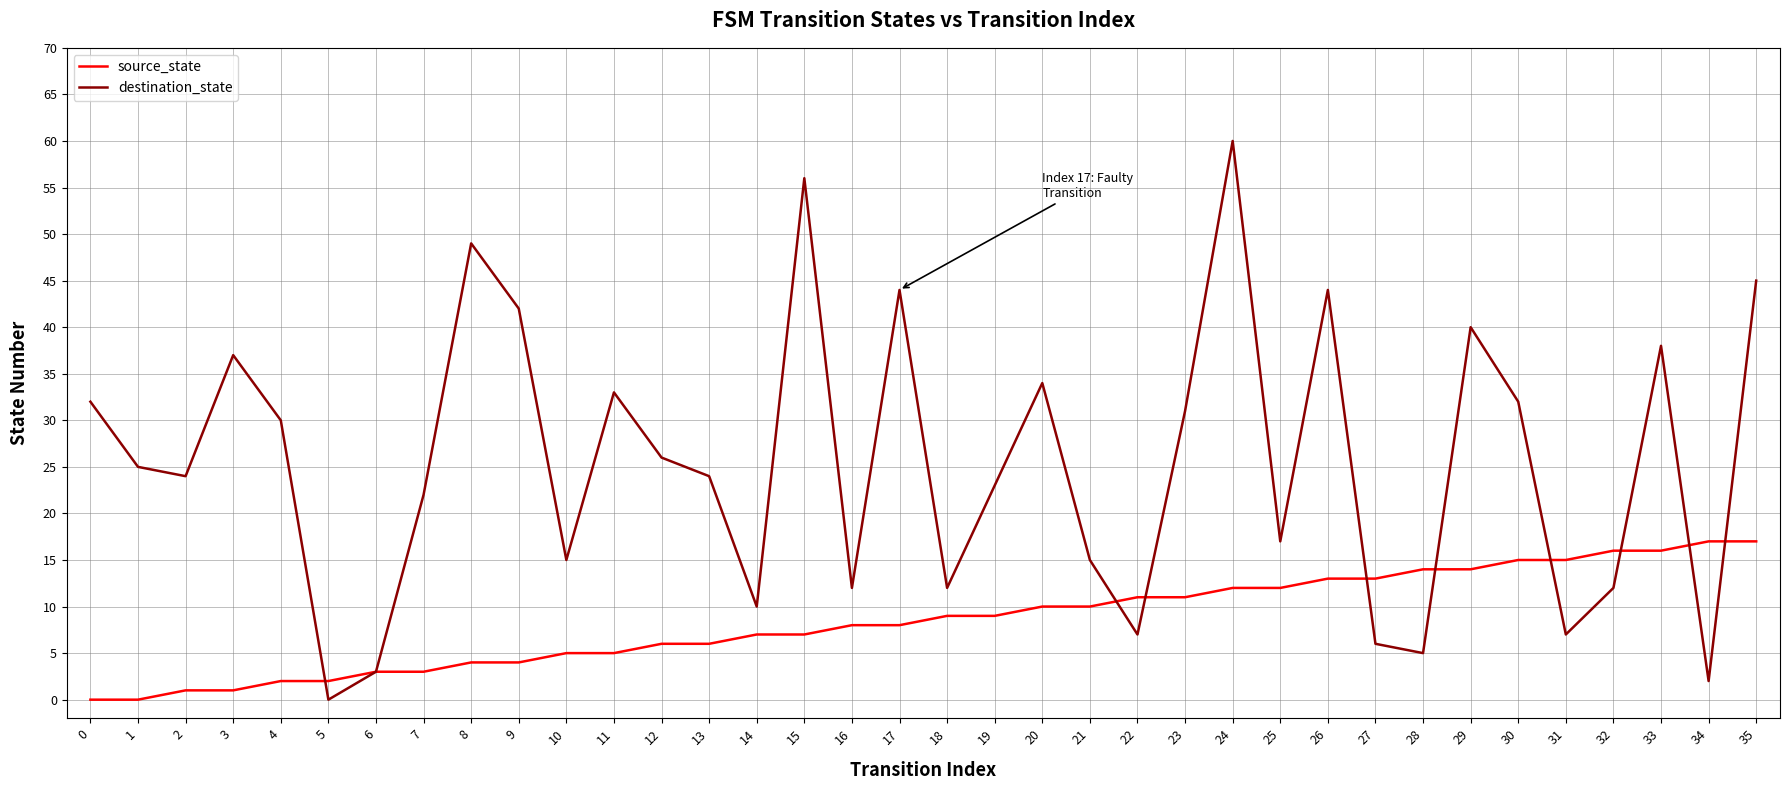

Reading left to right, list all the values displayed in this chart.

source_state: 0=0	1=0	2=1	3=1	4=2	5=2	6=3	7=3	8=4	9=4	10=5	11=5	12=6	13=6	14=7	15=7	16=8	17=8	18=9	19=9	20=10	21=10	22=11	23=11	24=12	25=12	26=13	27=13	28=14	29=14	30=15	31=15	32=16	33=16	34=17	35=17
destination_state: 0=32	1=25	2=24	3=37	4=30	5=0	6=3	7=22	8=49	9=42	10=15	11=33	12=26	13=24	14=10	15=56	16=12	17=44	18=12	19=23	20=34	21=15	22=7	23=31	24=60	25=17	26=44	27=6	28=5	29=40	30=32	31=7	32=12	33=38	34=2	35=45